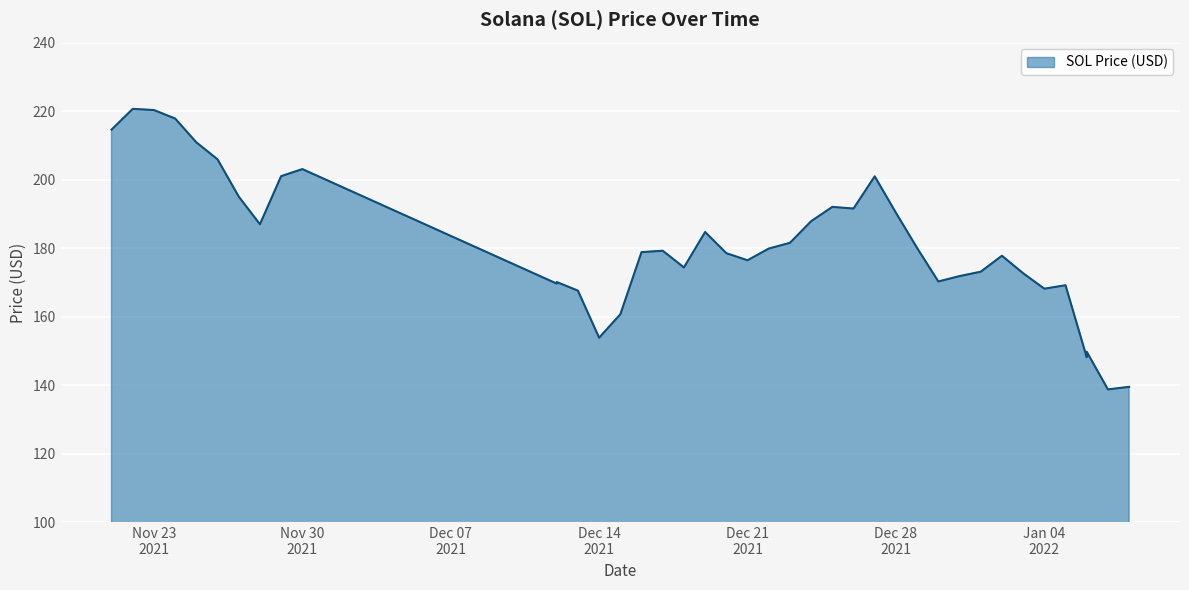

List the labels in order of value, largest first.

11/22/2021, 11/23/2021, 11/24/2021, 11/21/2021, 11/25/2021, 11/26/2021, 11/30/2021, 11/29/2021, 12/27/2021, 11/27/2021, 12/25/2021, 12/26/2021, 12/28/2021, 12/24/2021, 11/28/2021, 12/19/2021, 12/23/2021, 12/29/2021, 12/22/2021, 12/17/2021, 12/16/2021, 12/20/2021, 01/02/2022, 12/21/2021, 12/18/2021, 01/01/2022, 01/03/2022, 12/31/2021, 12/30/2021, 12/12/2021, 12/12/2021, 01/05/2022, 01/04/2022, 12/13/2021, 12/15/2021, 12/14/2021, 01/06/2022, 01/06/2022, 01/08/2022, 01/07/2022